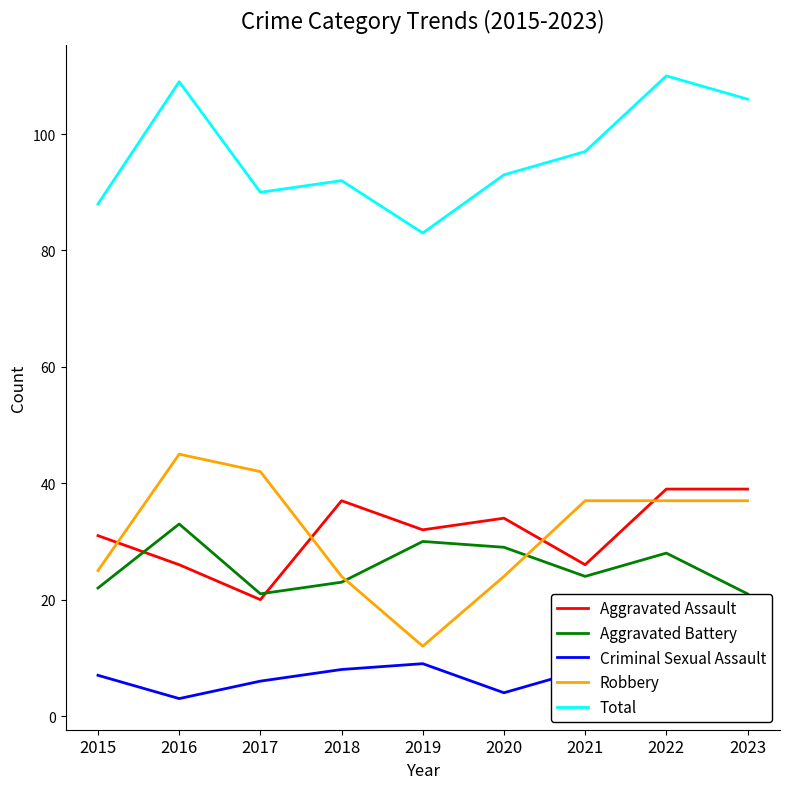

Reading left to right, extract all data points from this chart.

Aggravated Assault: 31	26	20	37	32	34	26	39	39
Aggravated Battery: 22	33	21	23	30	29	24	28	21
Criminal Sexual Assault: 7	3	6	8	9	4	8	5	7
Robbery: 25	45	42	24	12	24	37	37	37
Total: 88	109	90	92	83	93	97	110	106